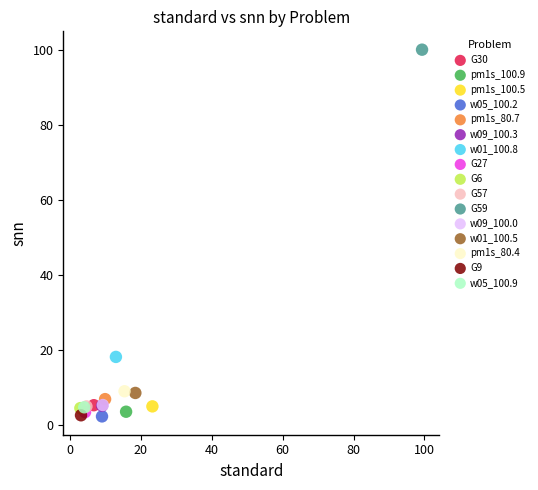

Which series reaches the maximum Y coordinate?

G59